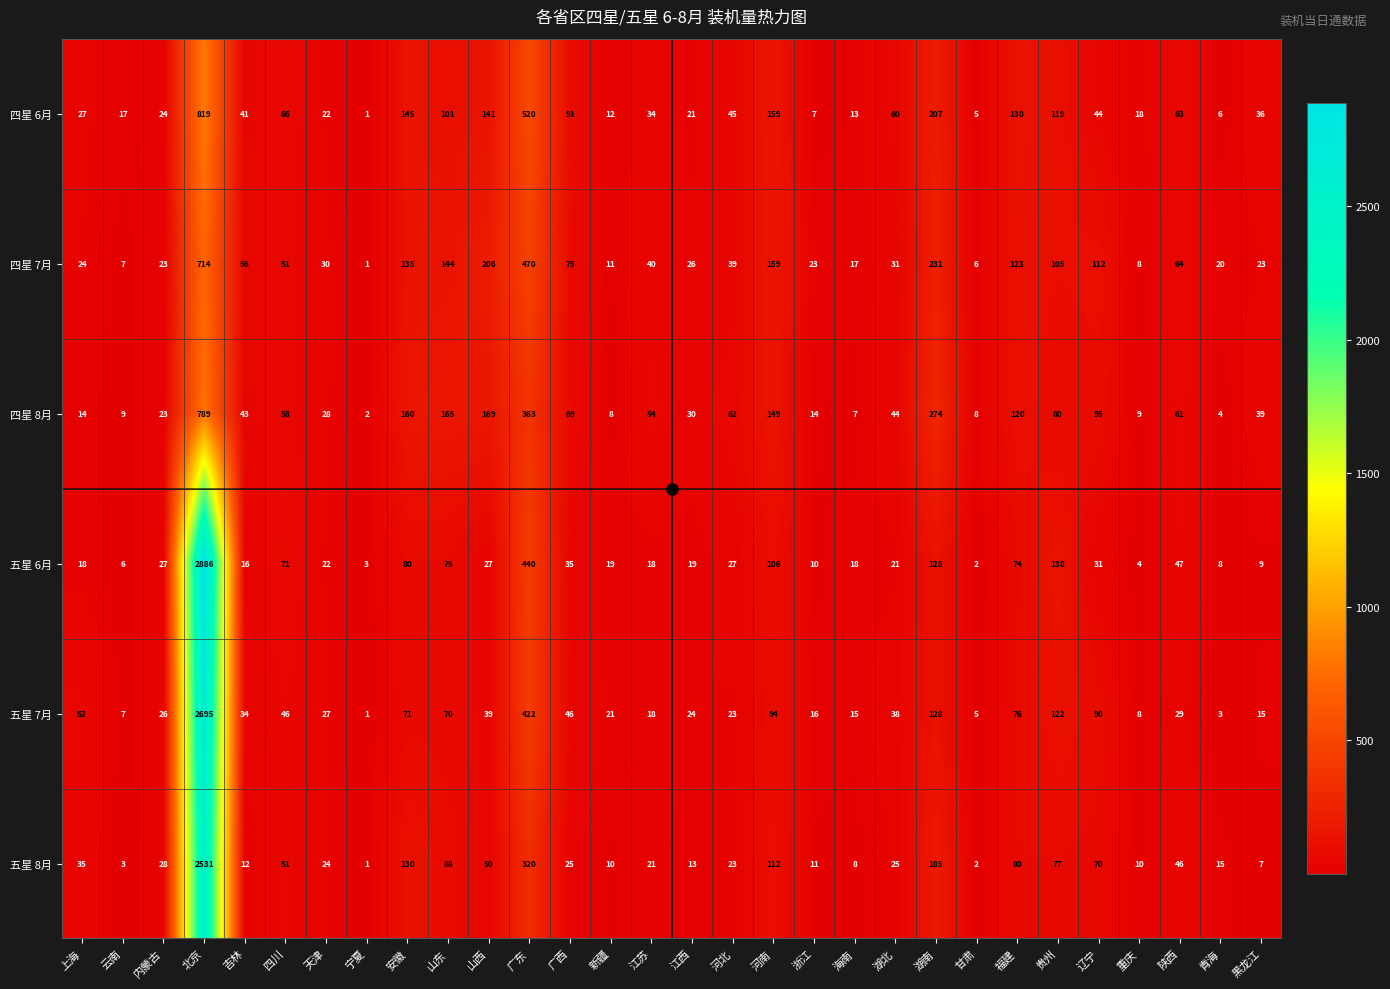

At 新疆, list the series in order from largest to smallest.

五星 7月, 五星 6月, 四星 6月, 四星 7月, 五星 8月, 四星 8月